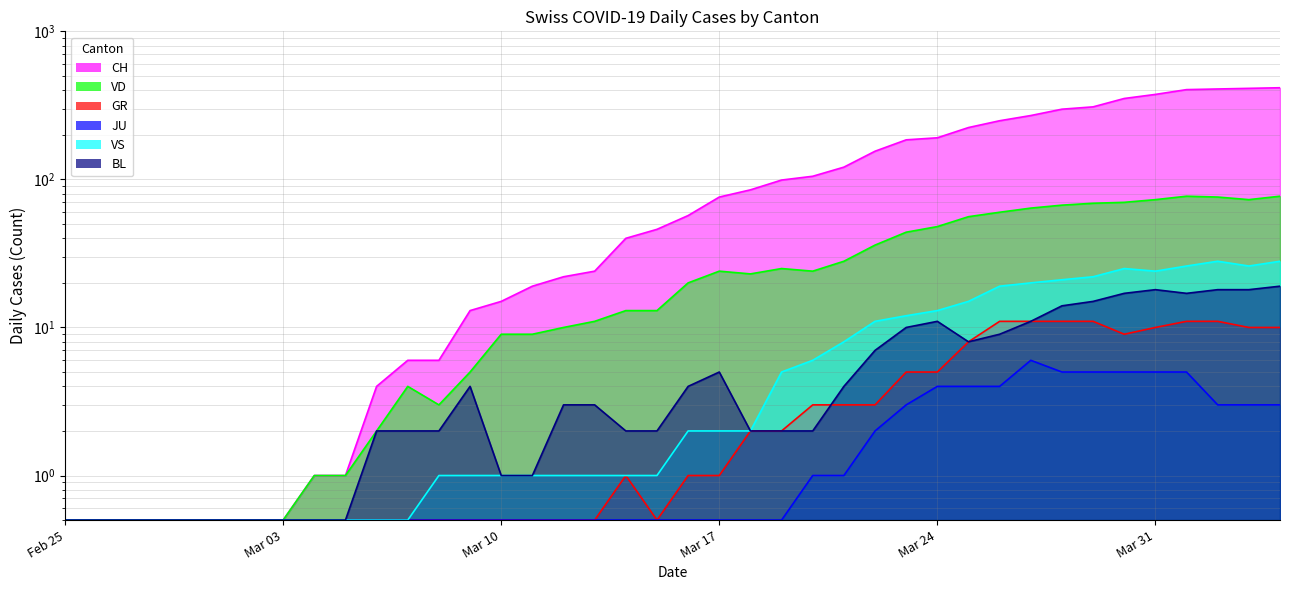

How many lines are shown in the chart?

6